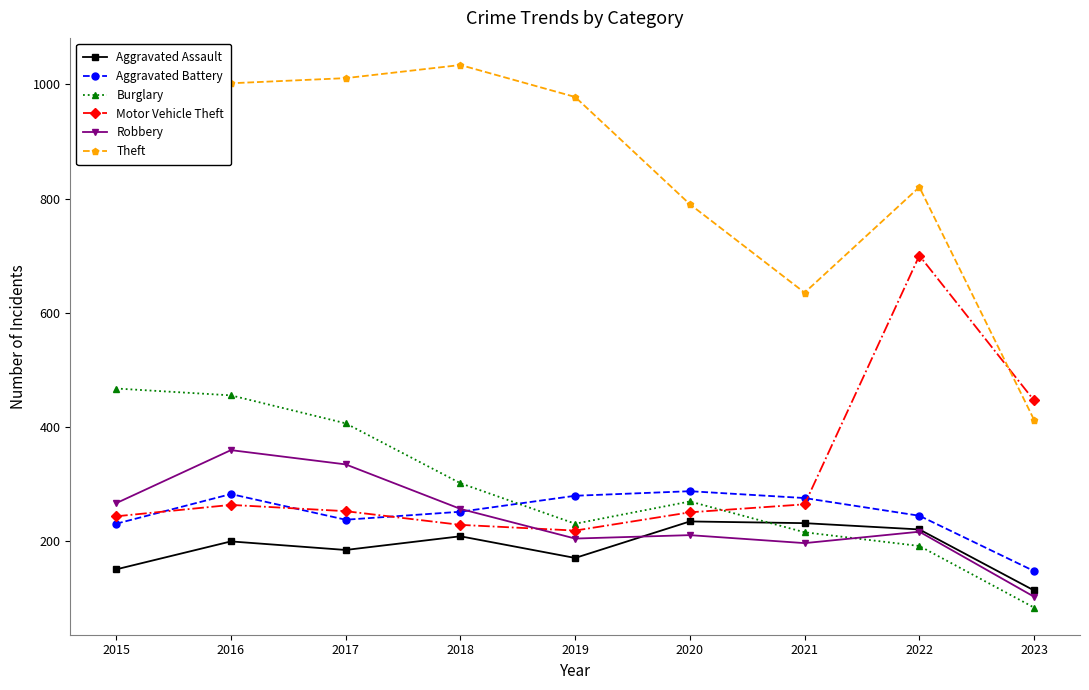

The Burglary series shows 450 at 2020. True or false?

False